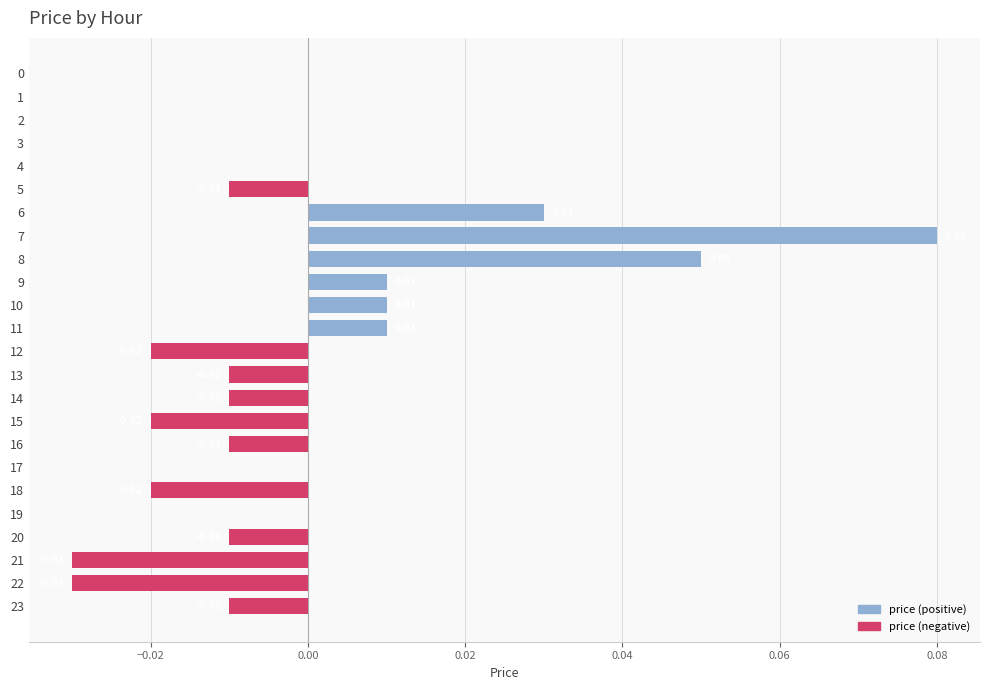

Between 15 and 7, which is larger?

7